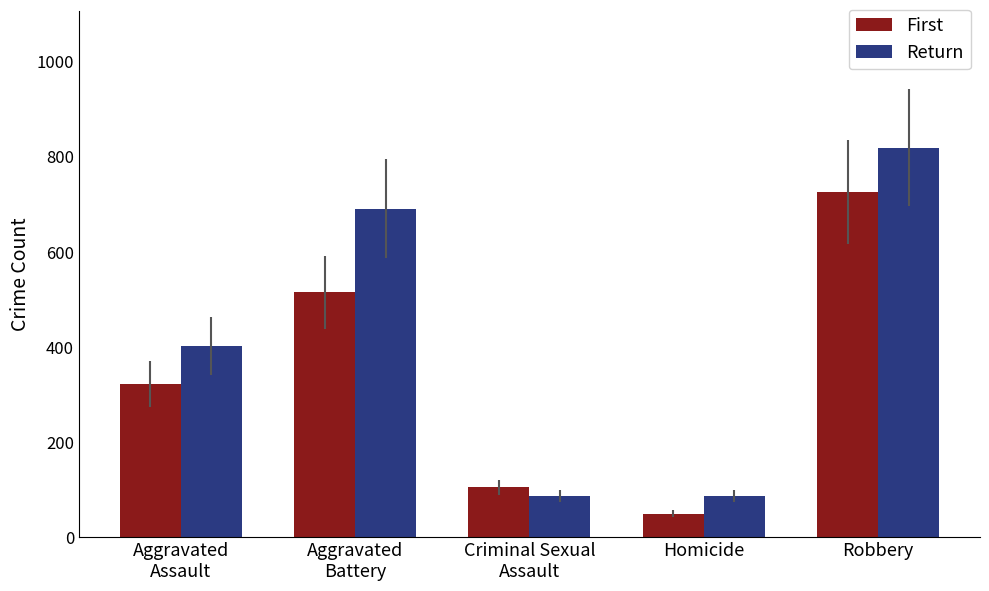

Which series has the largest range (max minus min)?

Return